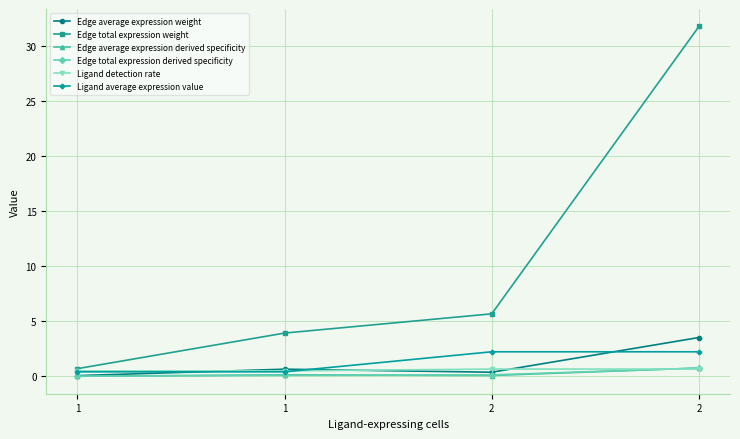

Which series has the largest range (max minus min)?

Edge total expression weight